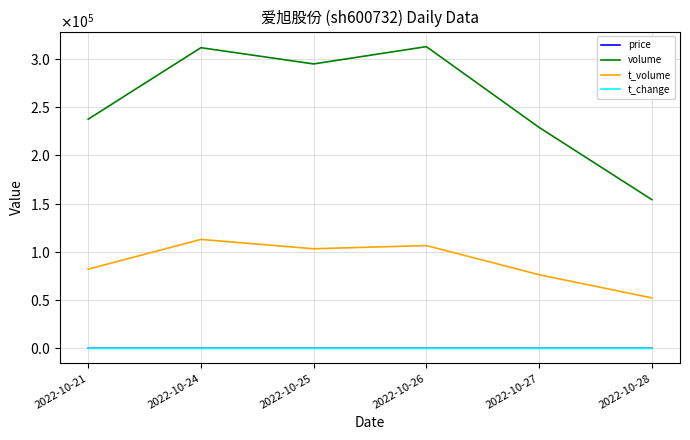

What are all the series names shown in the legend?

price, volume, t_volume, t_change